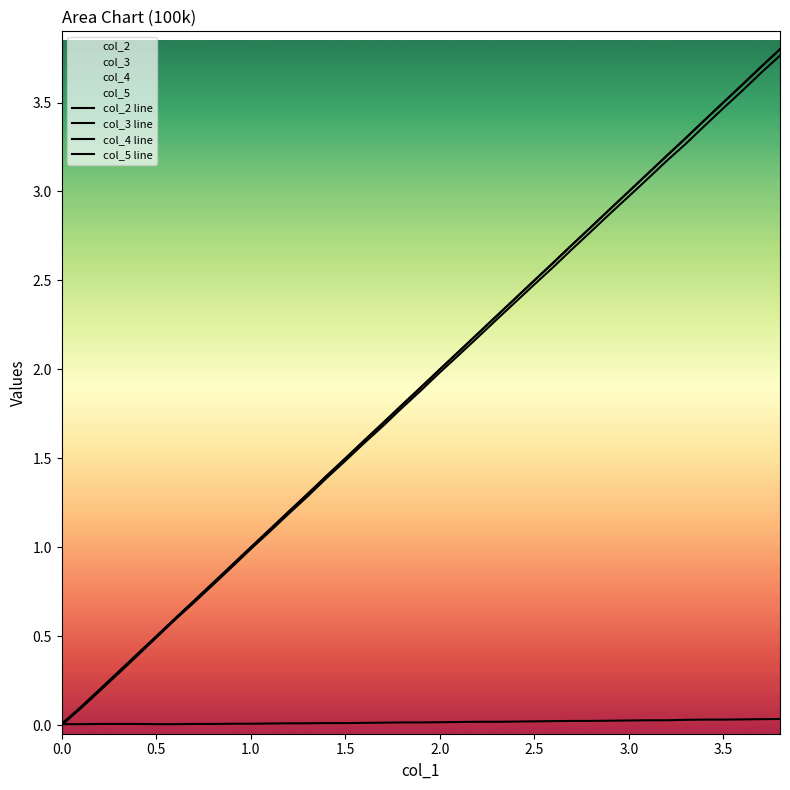

How many lines are shown in the chart?

4